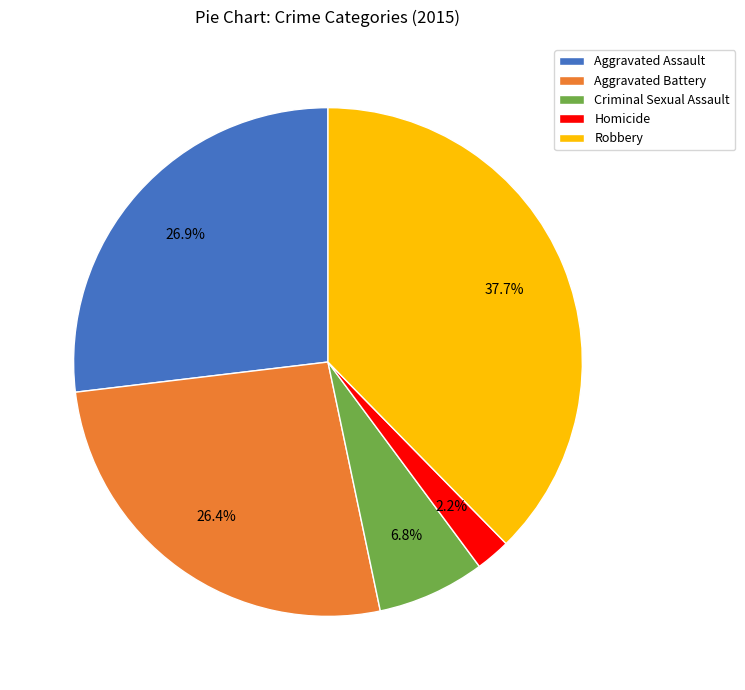

Approximately how many times larger is the value at Criminal Sexual Assault compared to Aggravated Battery?

0.3